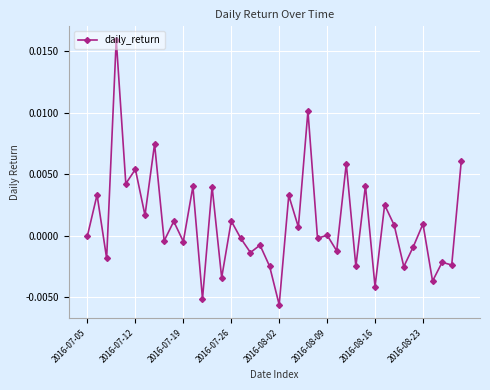

True or false: the data has more than 0 interior local peaks.

True